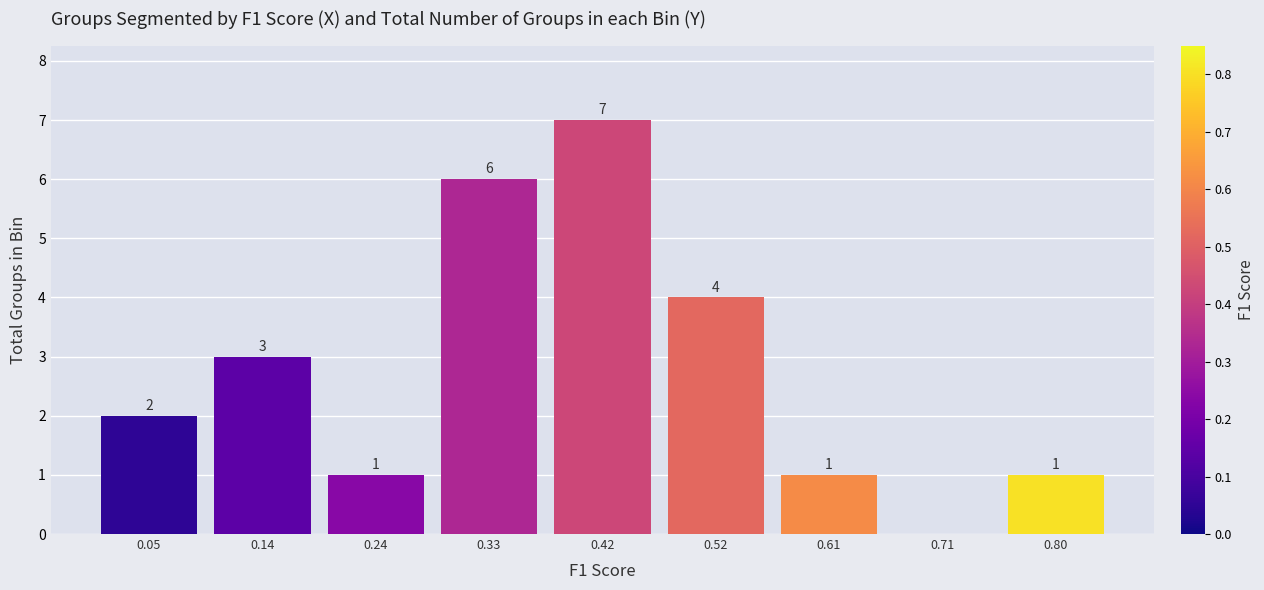

Over which range of the x-axis is the bar tallest?

0.38 to 0.47